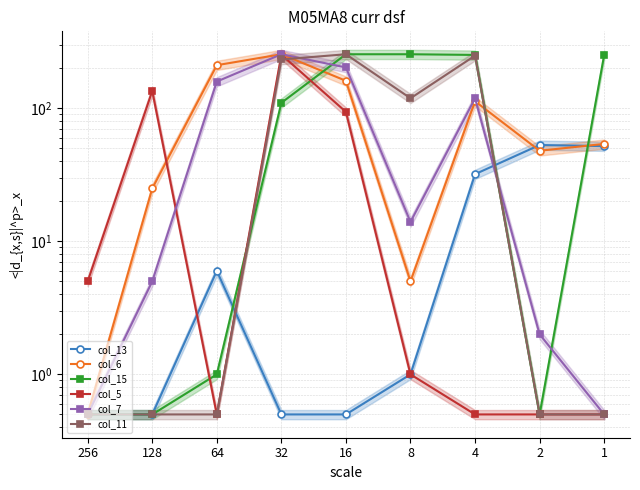

The col_7 series shows 159.0 at 64. True or false?

True